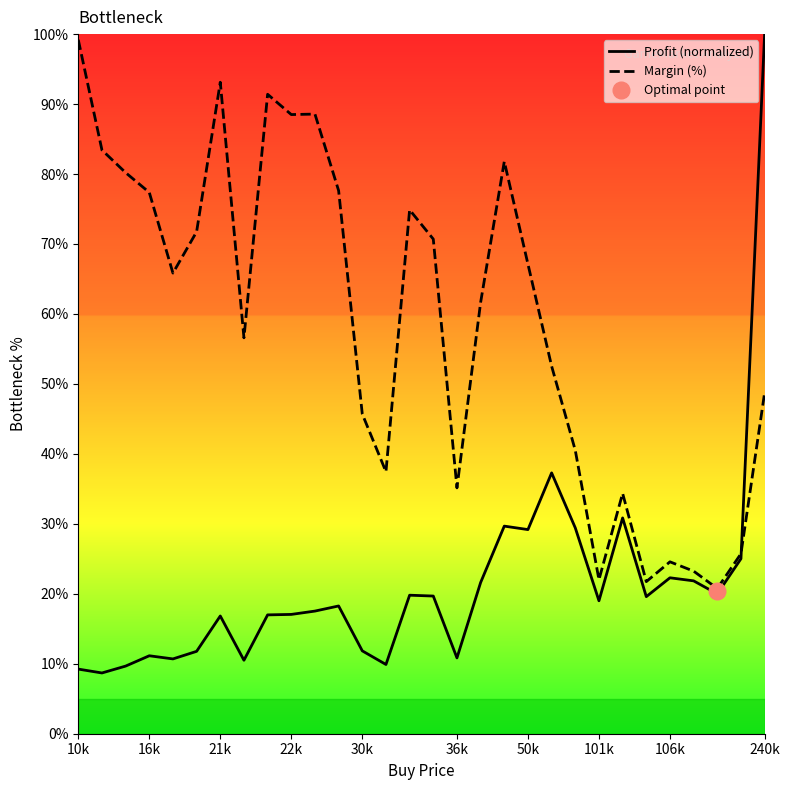

Which has a higher value, 10 or 28?

28